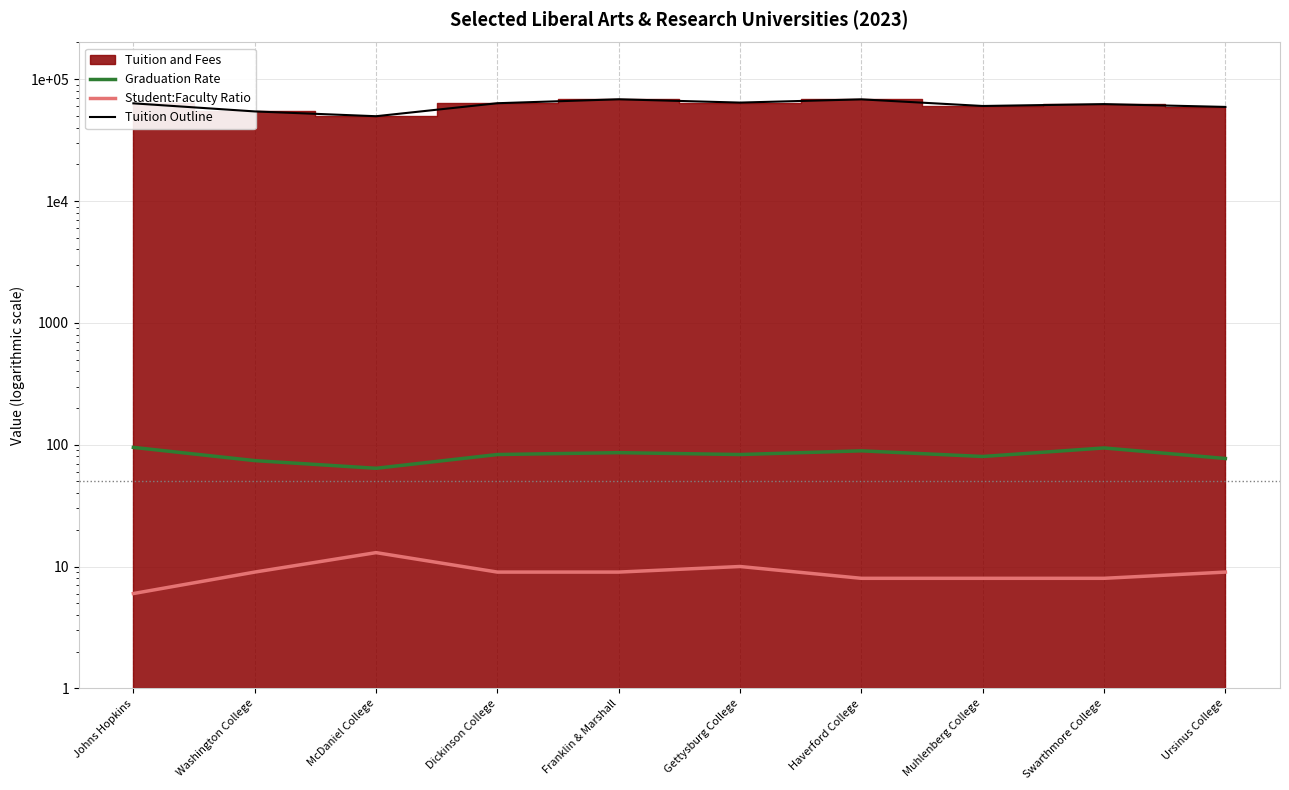

What is the difference between the highest and lowest values at Washington College?

54347